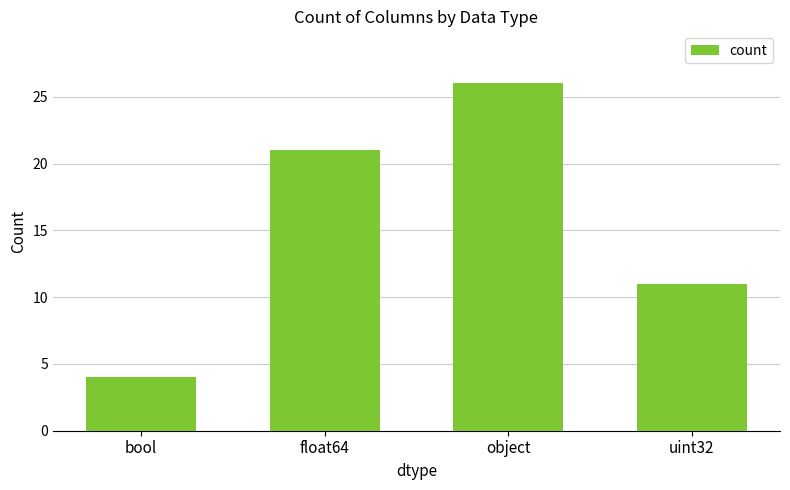

Does the chart contain stacked bars?

No